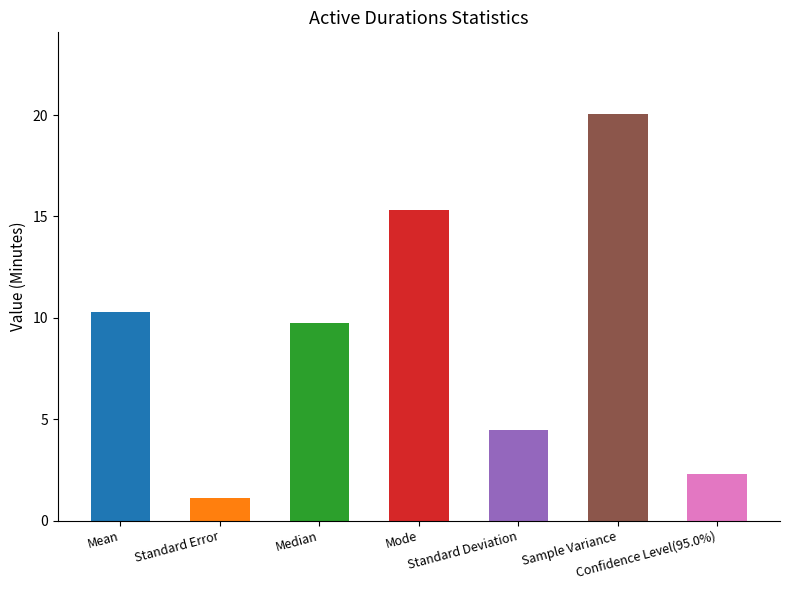

What is the difference between the maximum and minimum values?

19.0